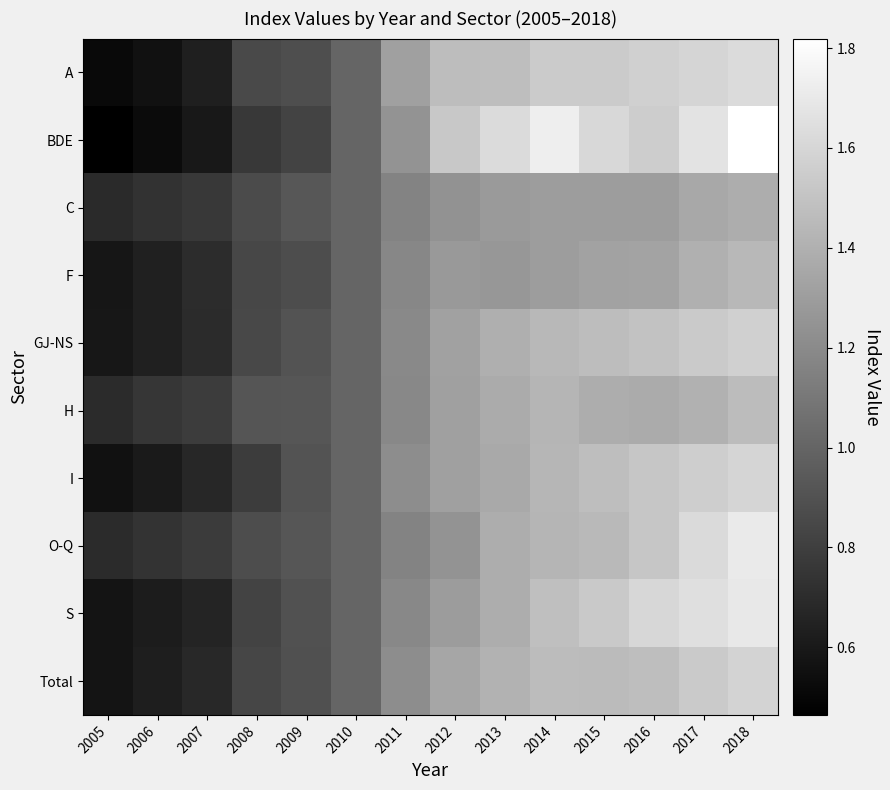

What is the spread (max minus min) of values at 2018?

0.4